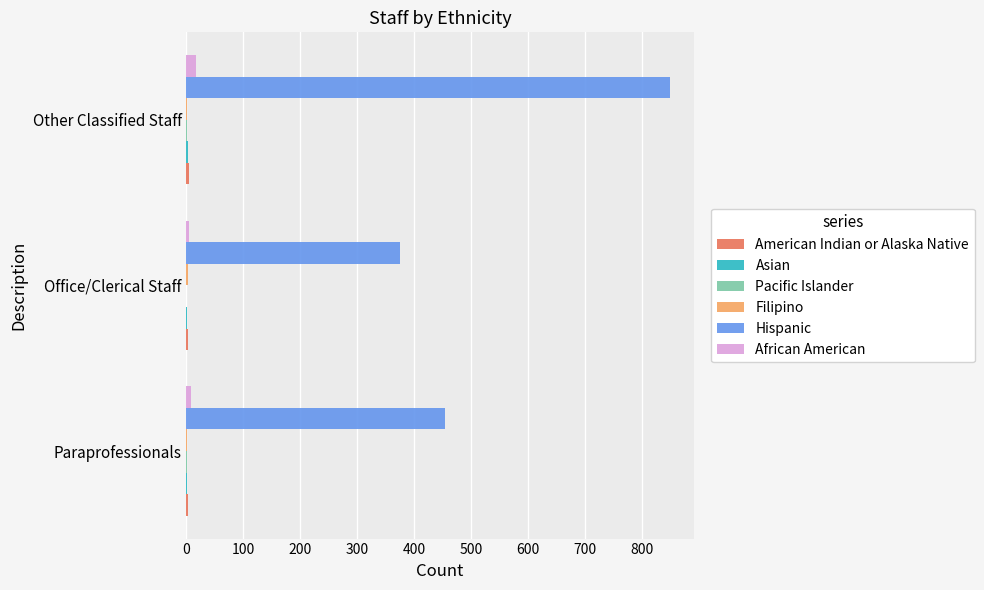

At which category is the sum across all series the highest?

Other Classified Staff